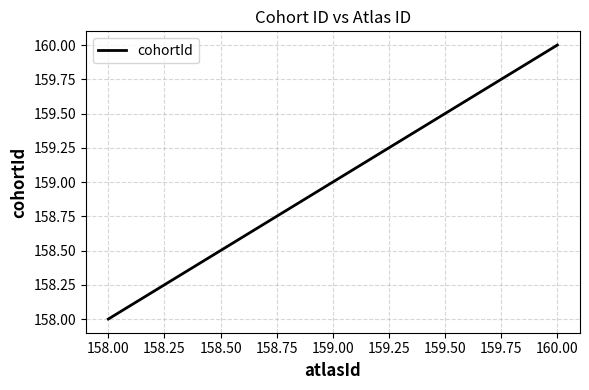

What is the average value?

159